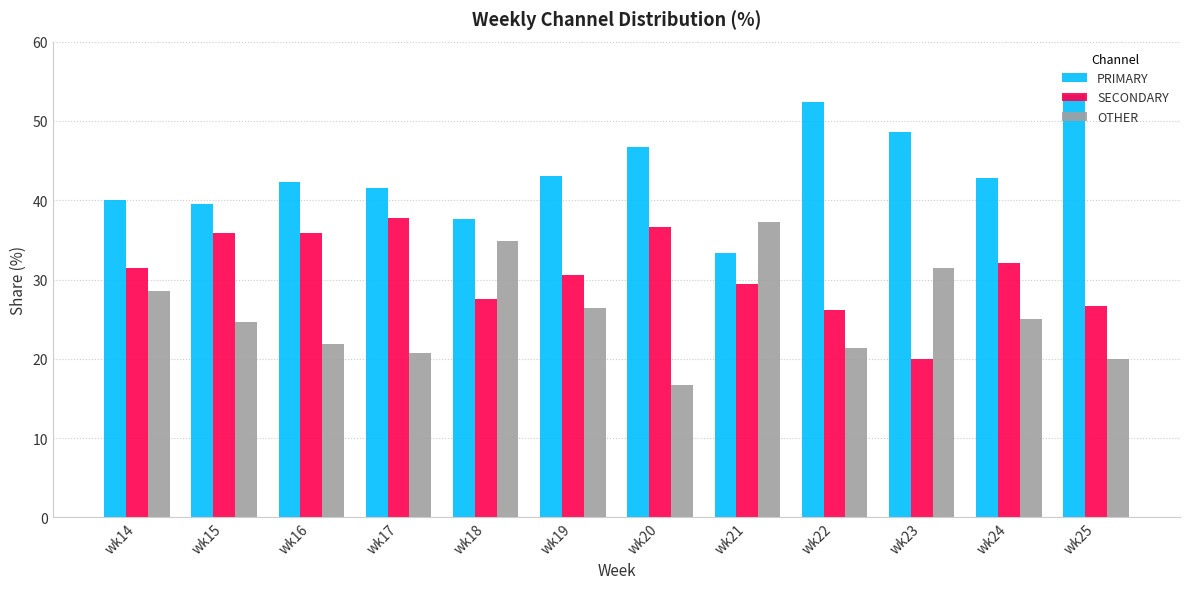

At which label does OTHER first exceed 25?

wk14